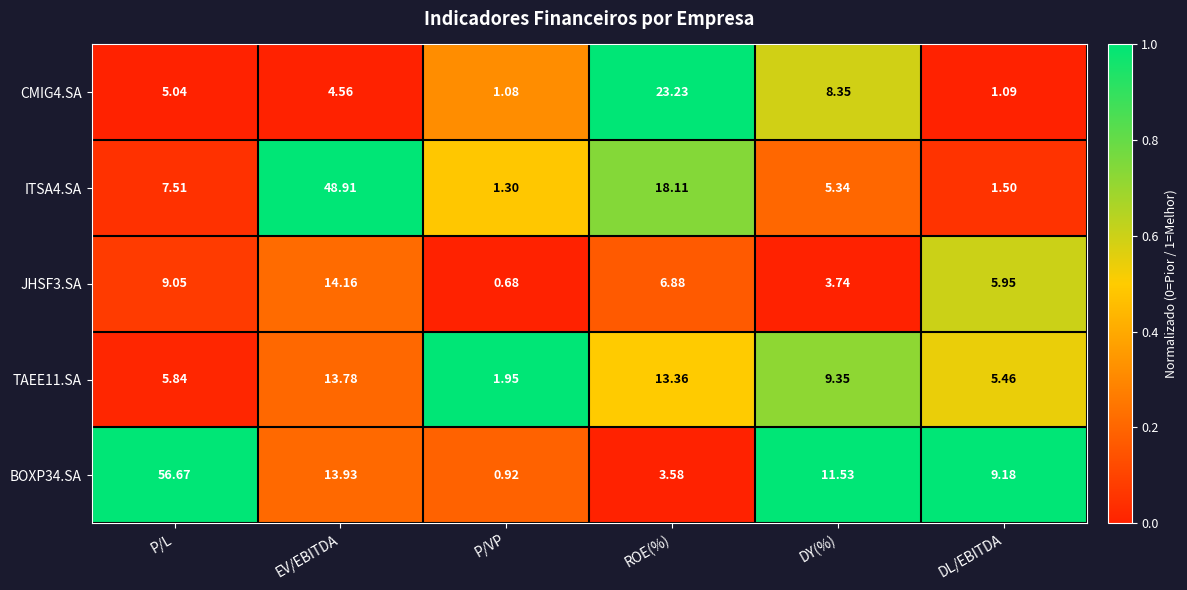

Which series has the largest total across all categories?

BOXP34.SA